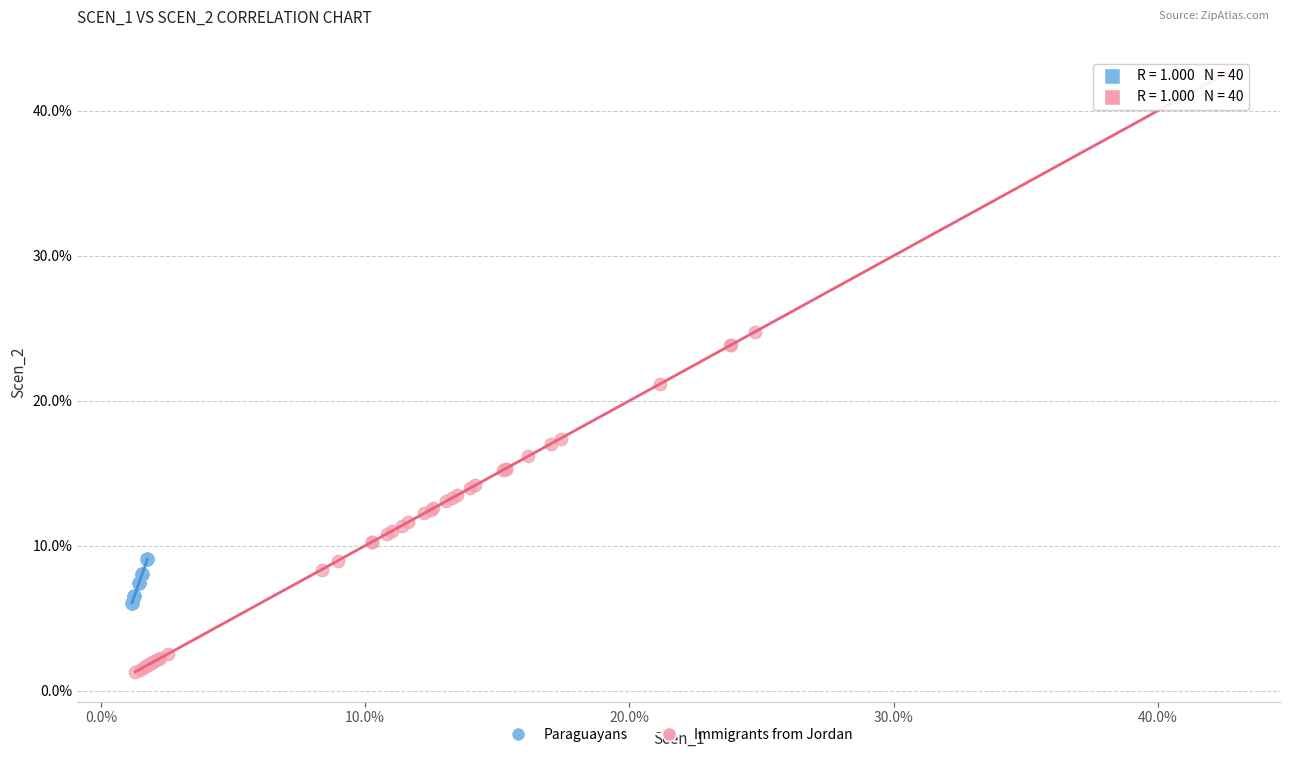

What are all the series names shown in the legend?

Paraguayans, Immigrants from Jordan